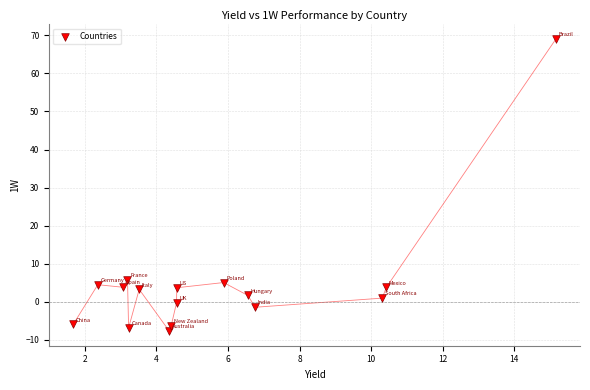

What is the range of X values (max minus min)?

13.5